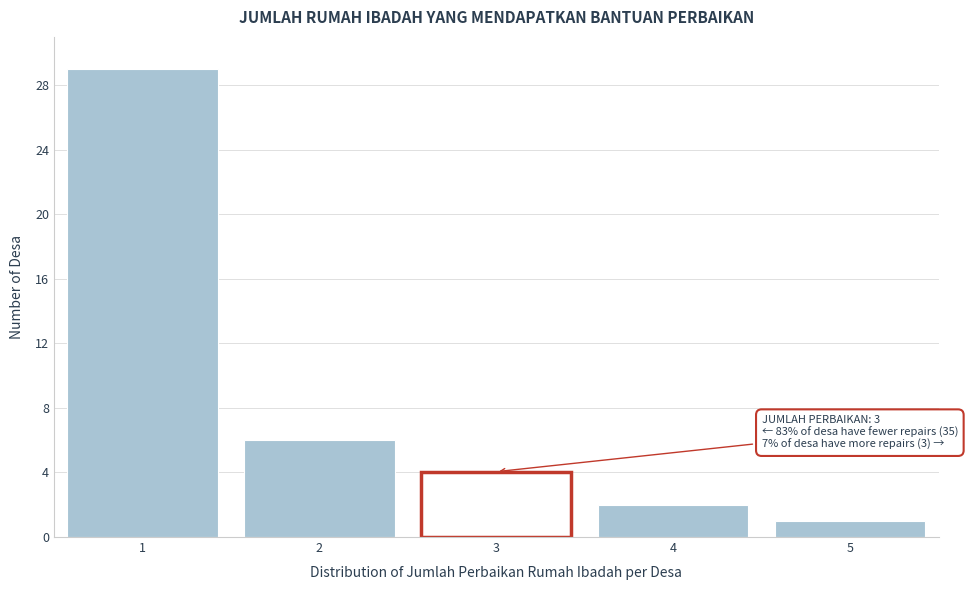

Over which range of the x-axis is the bar tallest?

0.5 to 1.5